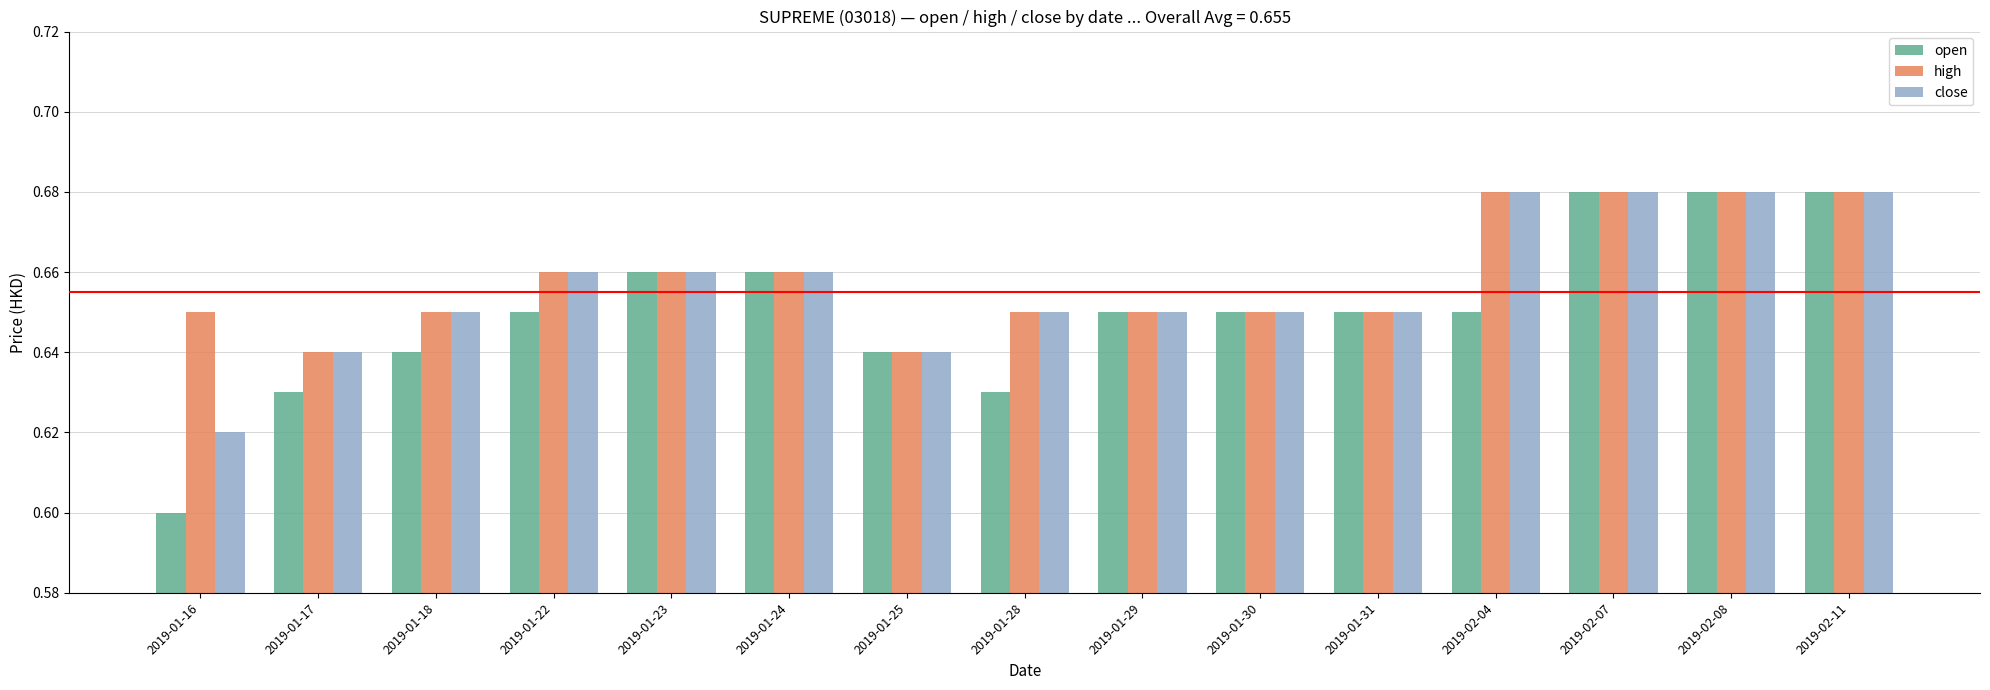

Which series has the widest spread of values?

open